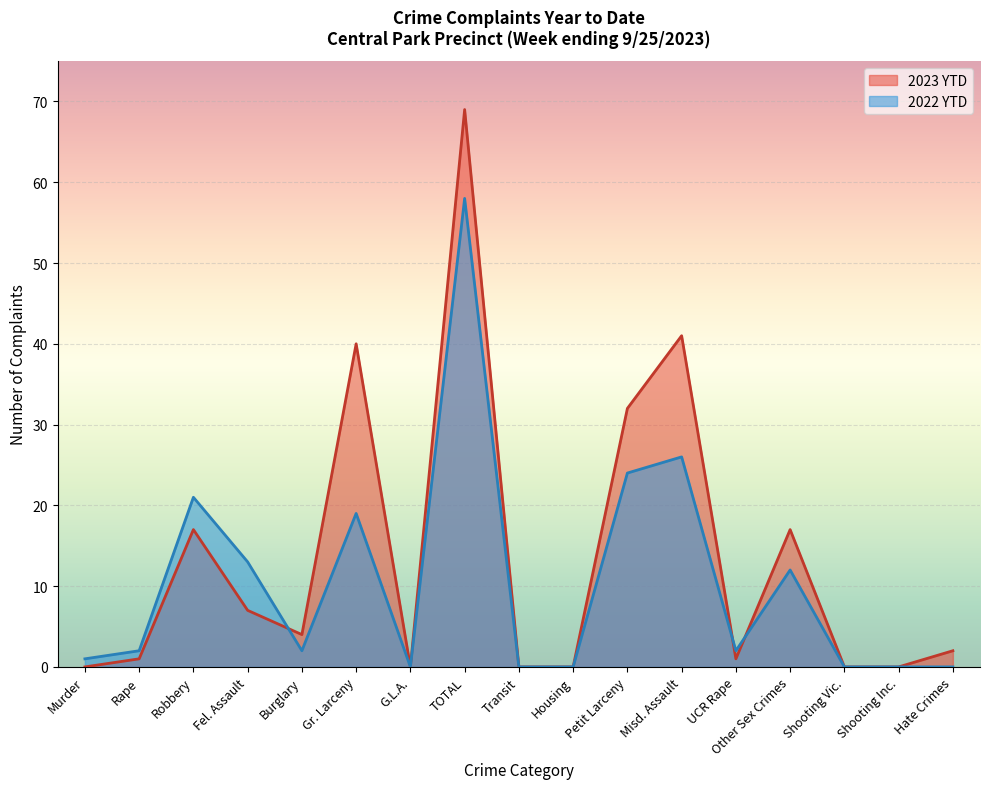

How many values in the 2022 YTD series are below 2?

7